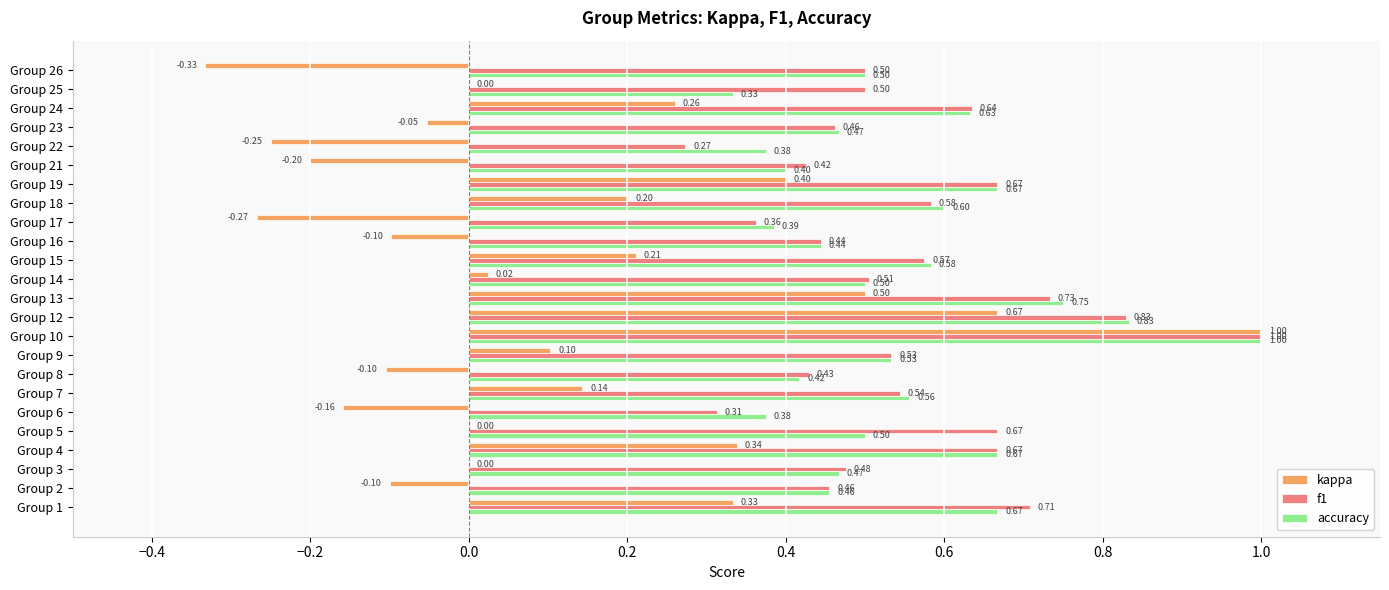

At which category is the sum across all series the highest?

Group 10